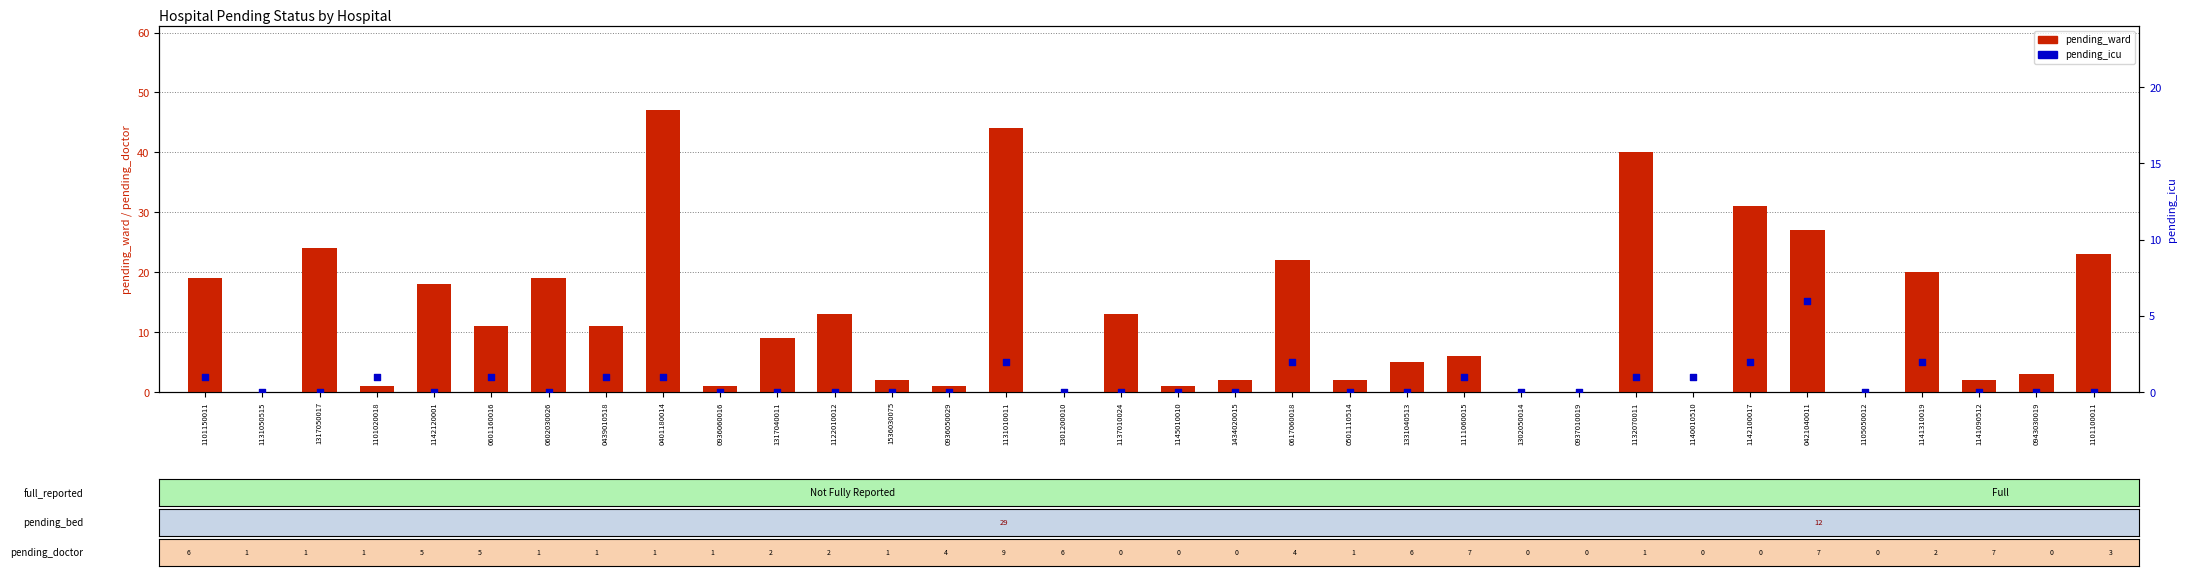

At how many categories does at least one series exceed 1?

24